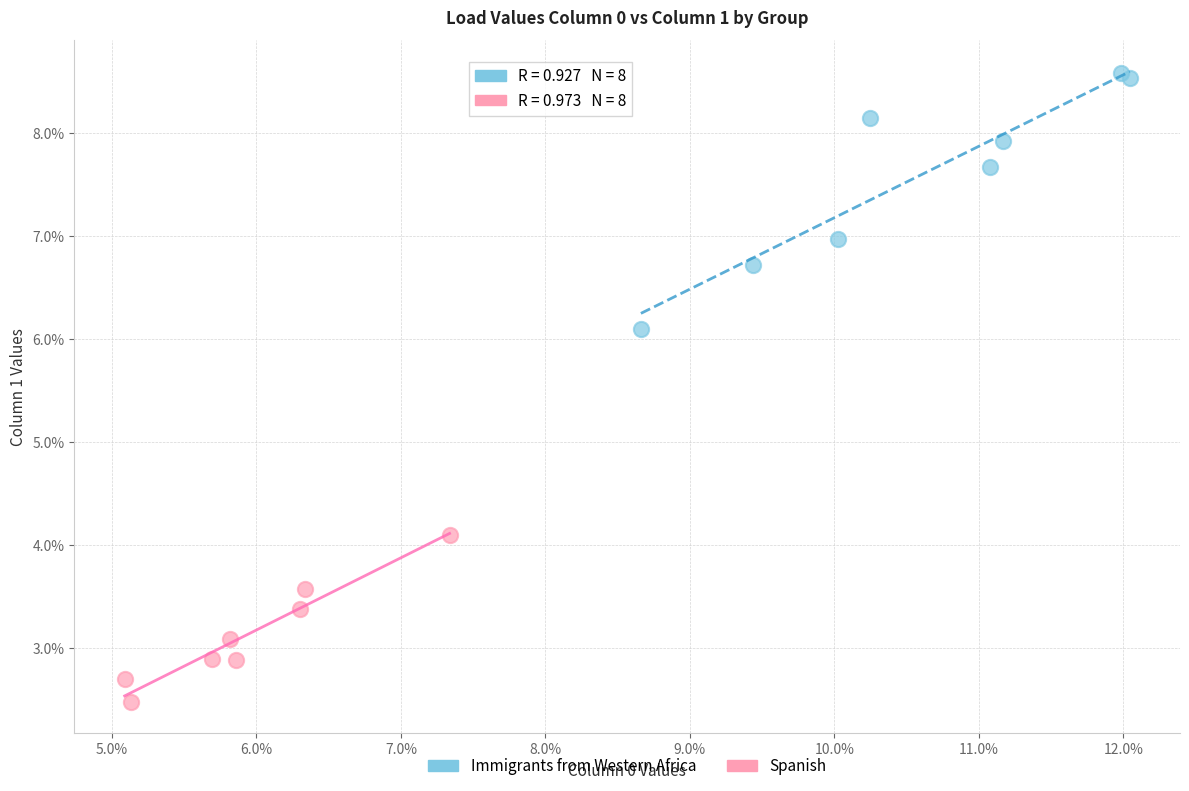

Which series reaches the minimum Y coordinate?

Spanish